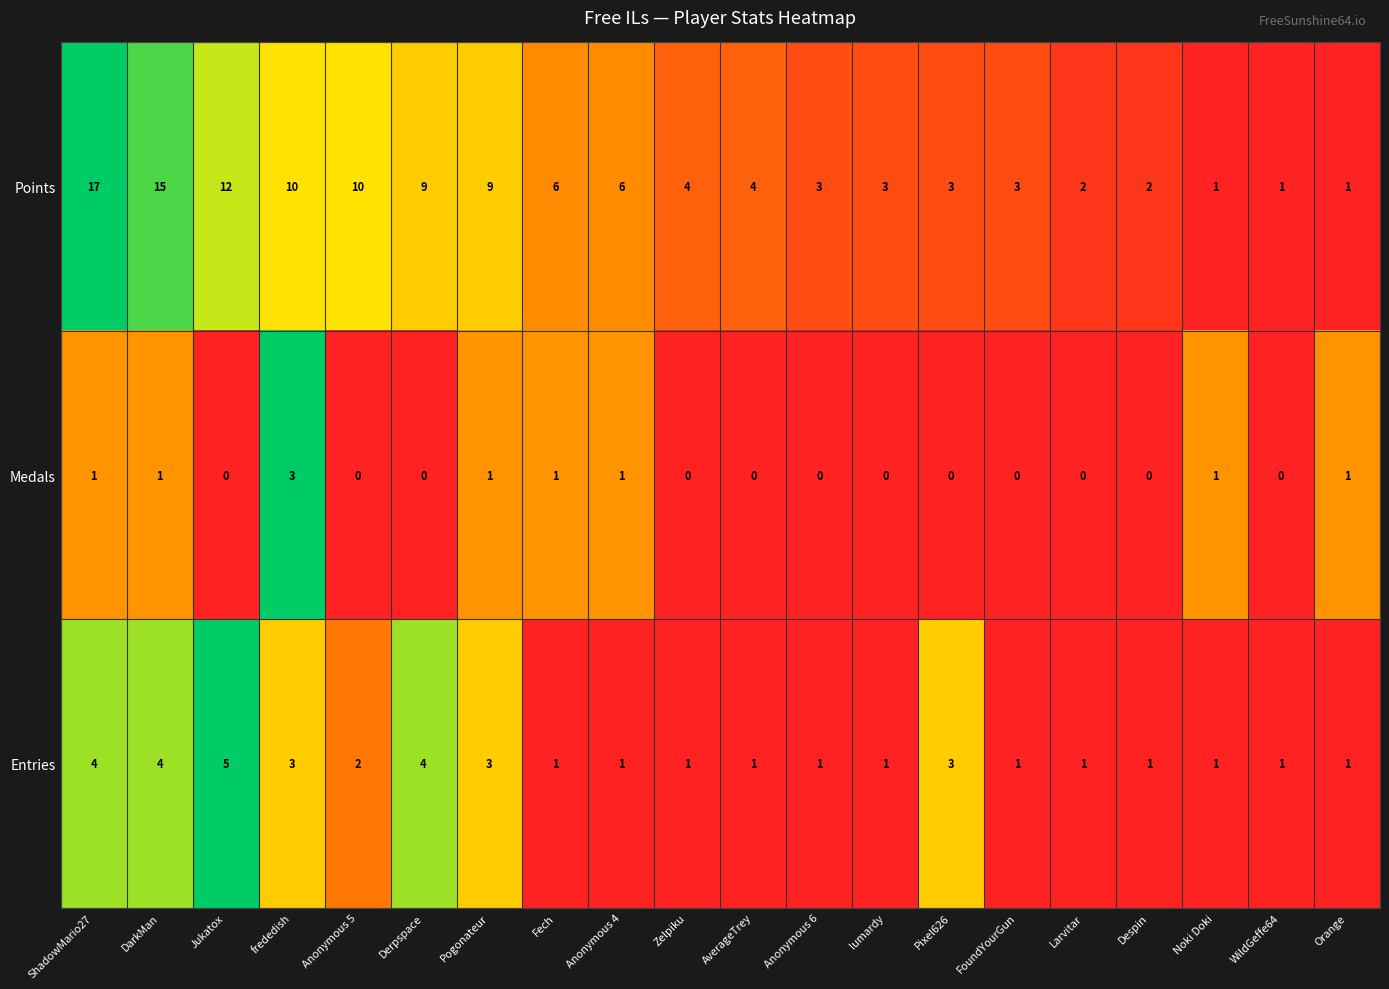

How many values in the Points series are below 4?

9